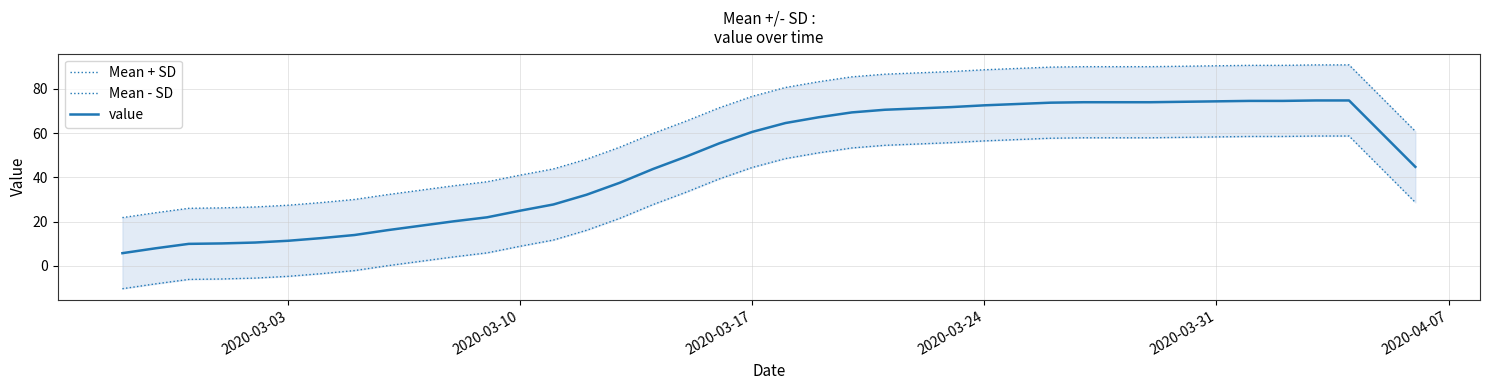

What is the average value of the Mean - SD series?

31.4